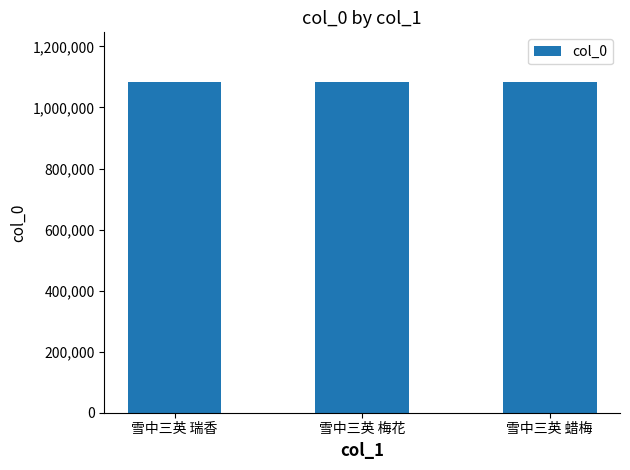

What is the label of the 1st bar from the left?

雪中三英 瑞香